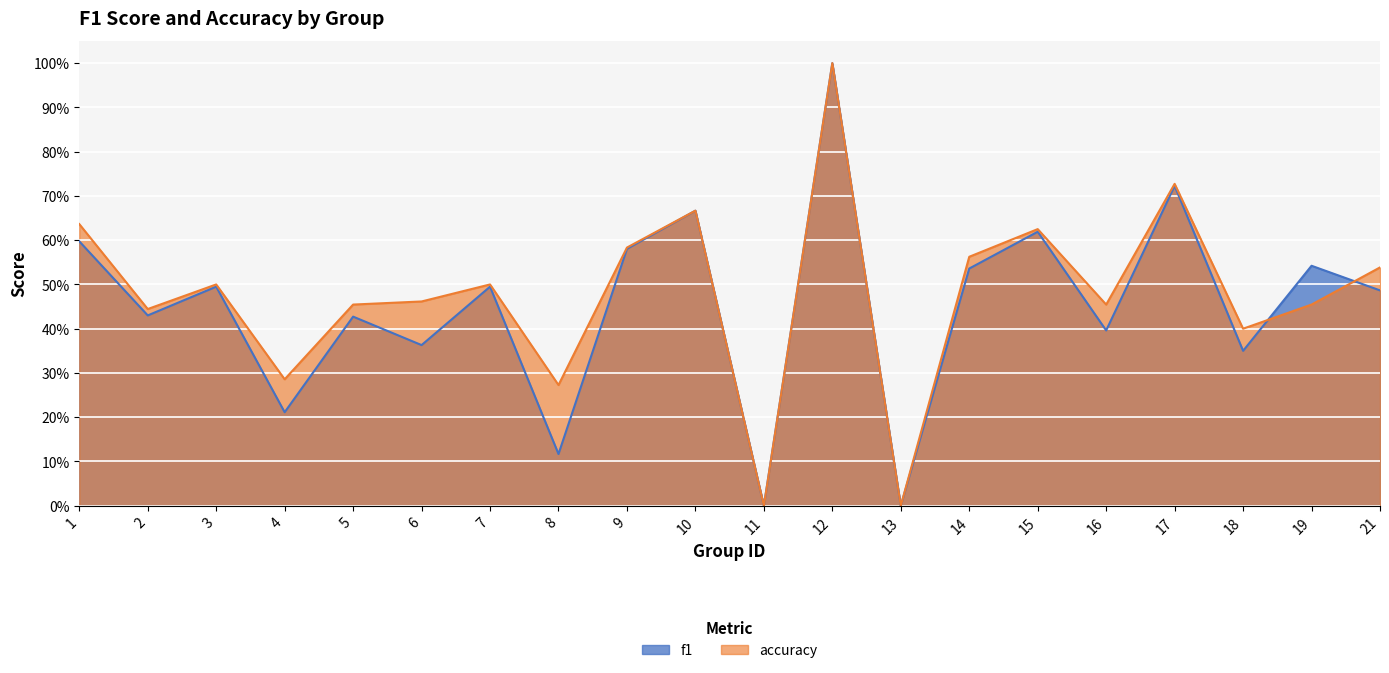

What are all the series names shown in the legend?

f1, accuracy